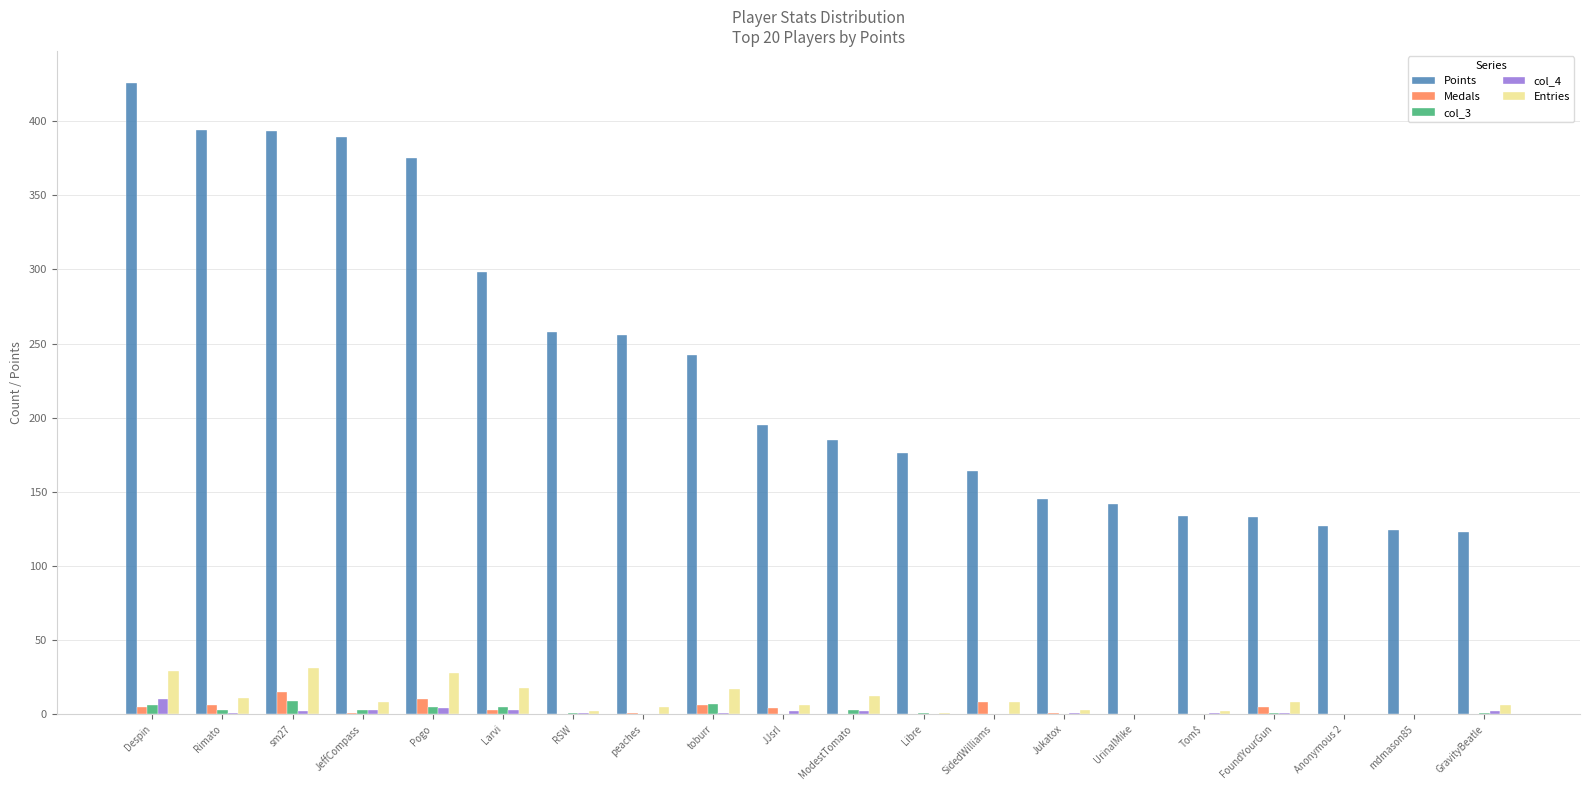

What is the greatest value displayed?

426